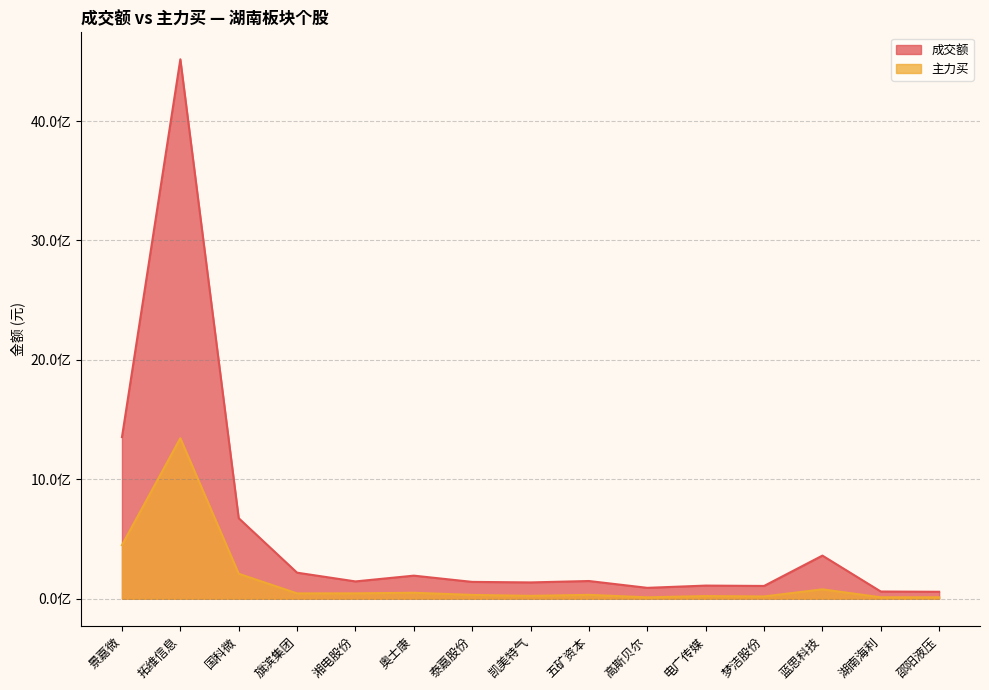

At which label does 成交额 reach its peak?

拓维信息